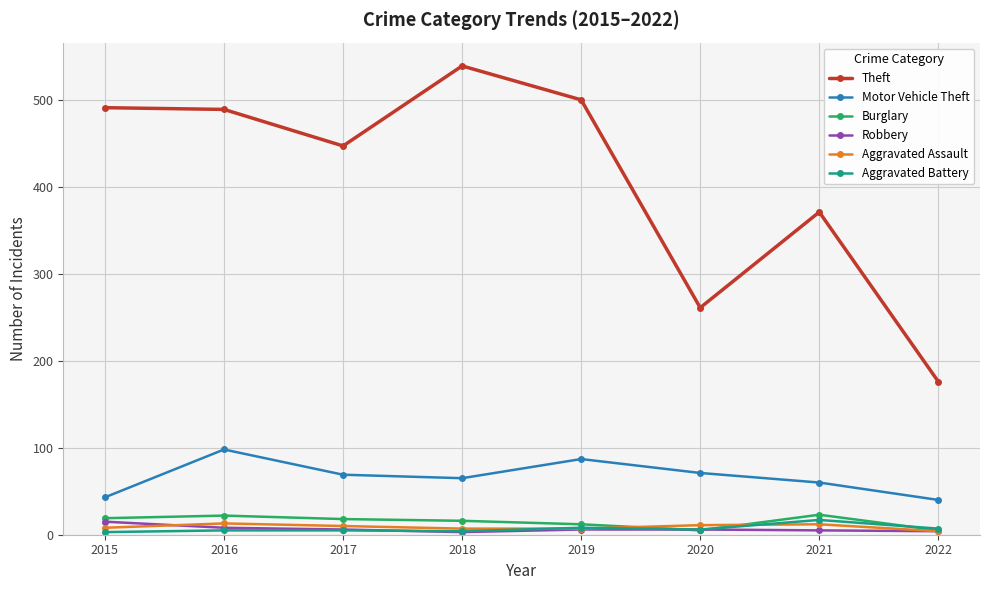

At which category does the chart reach its peak across all series?

2018